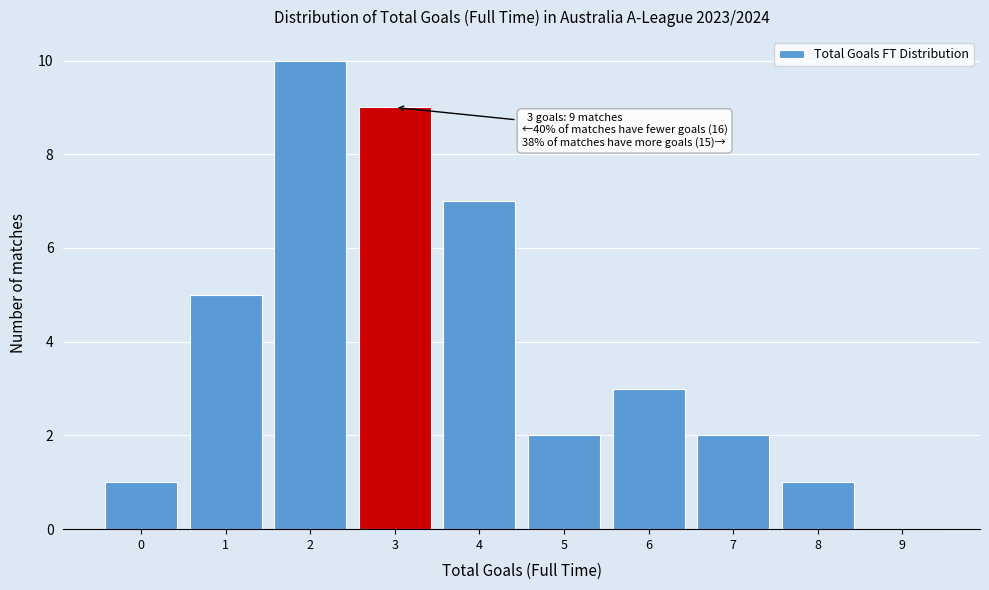

Reading left to right, extract all data points from this chart.

0=1	1=5	2=10	3=9	4=7	5=2	6=3	7=2	8=1	9=0